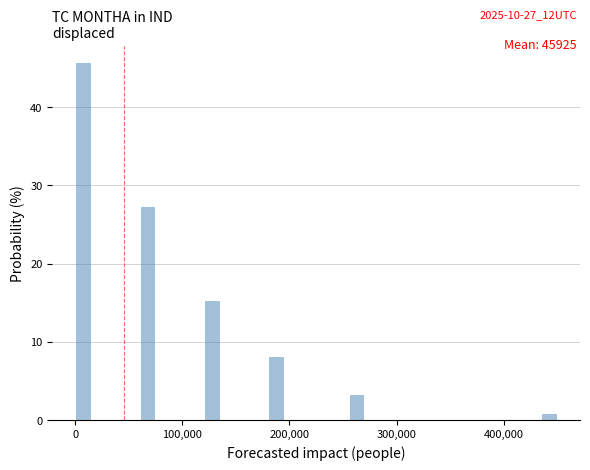

Read against the x-axis, roughly where is the centre of the tallest bar?

10000